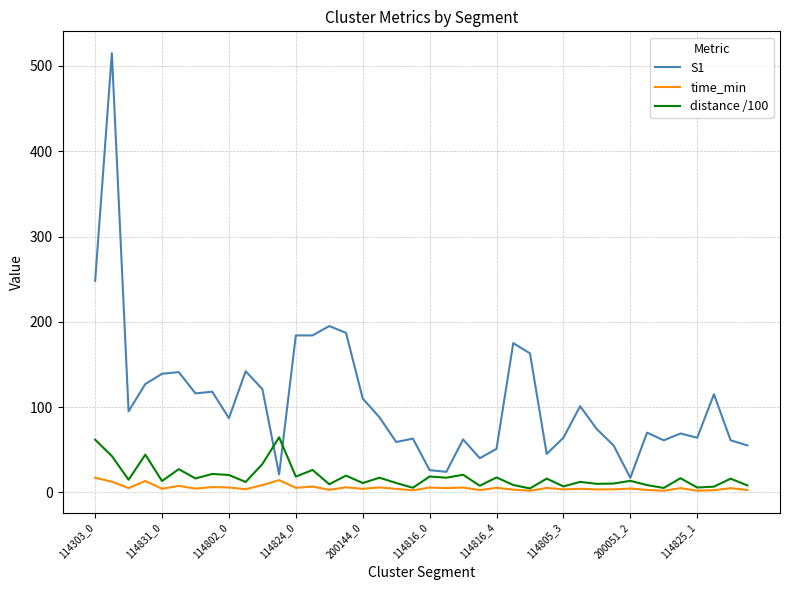

Which series has the largest range (max minus min)?

S1